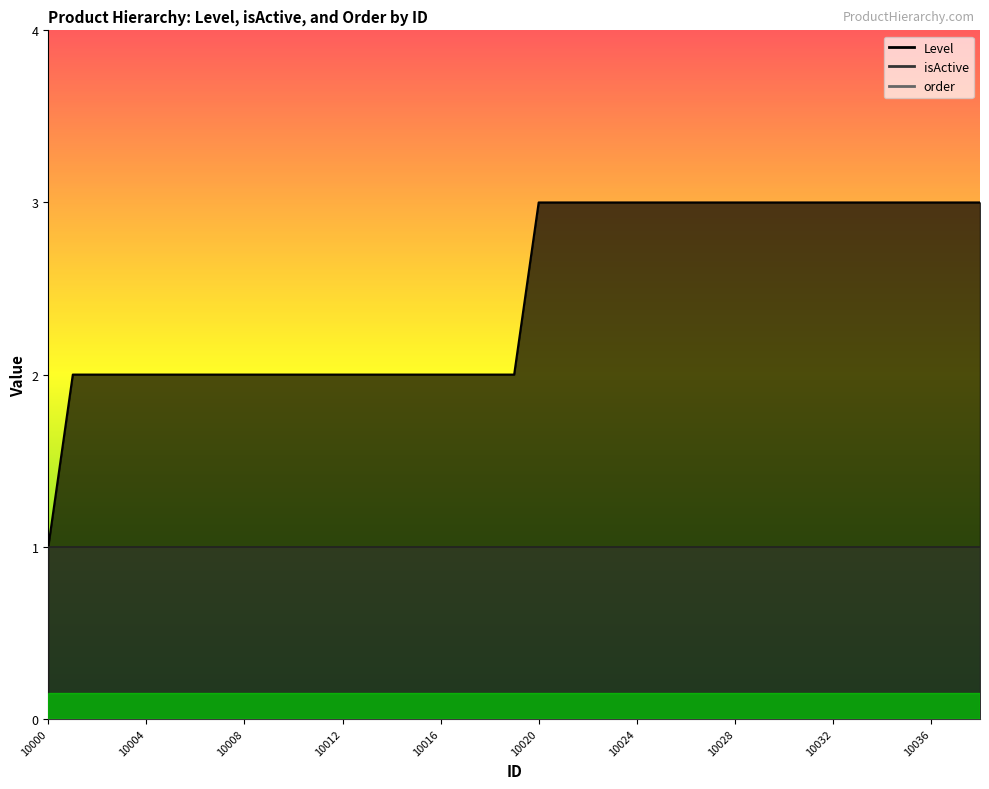

Rank the series by their average value, from lowest to highest.

order, isActive, Level